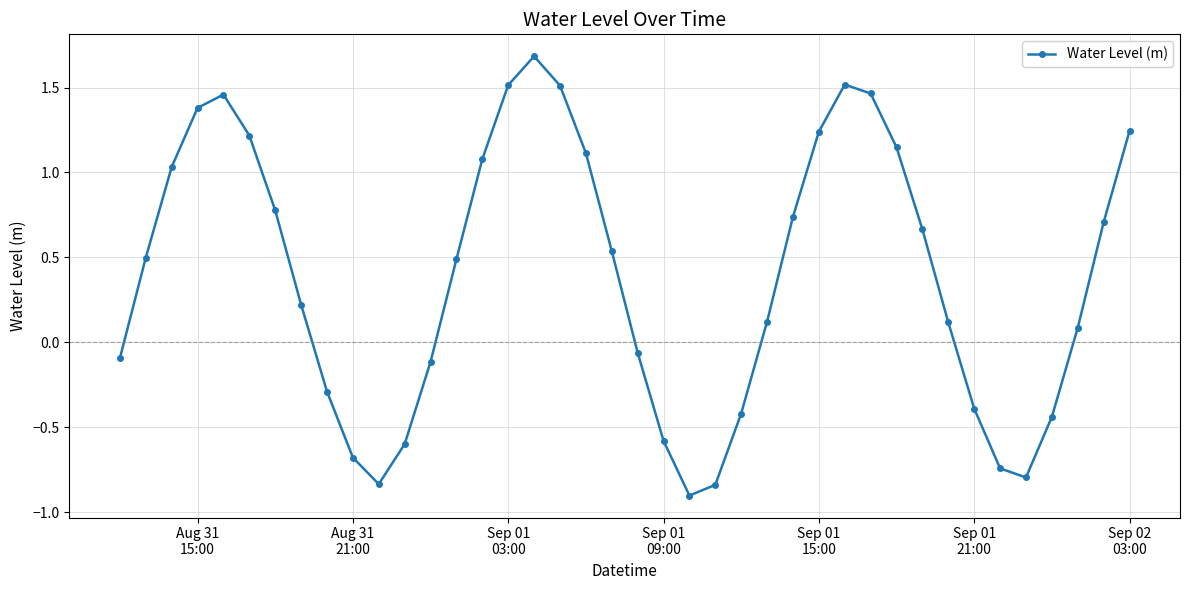

What is the greatest value displayed?

1.7